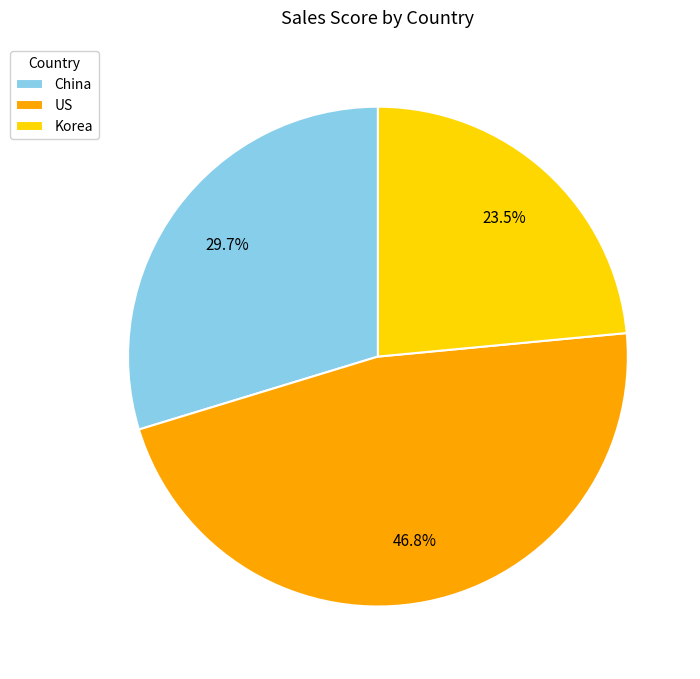

Does China account for over 50% of the chart?

No